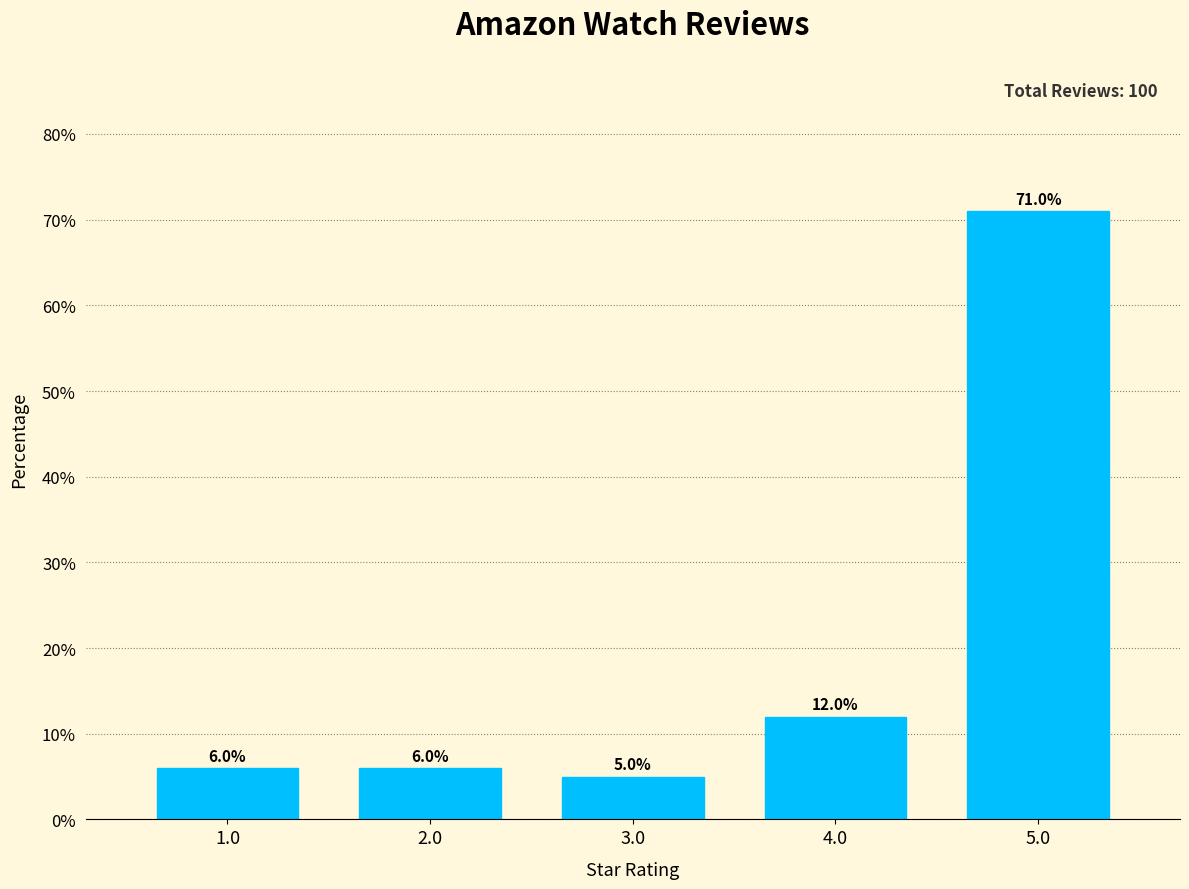

Reading left to right, what are all the values shown in this chart?

6	6	5	12	71